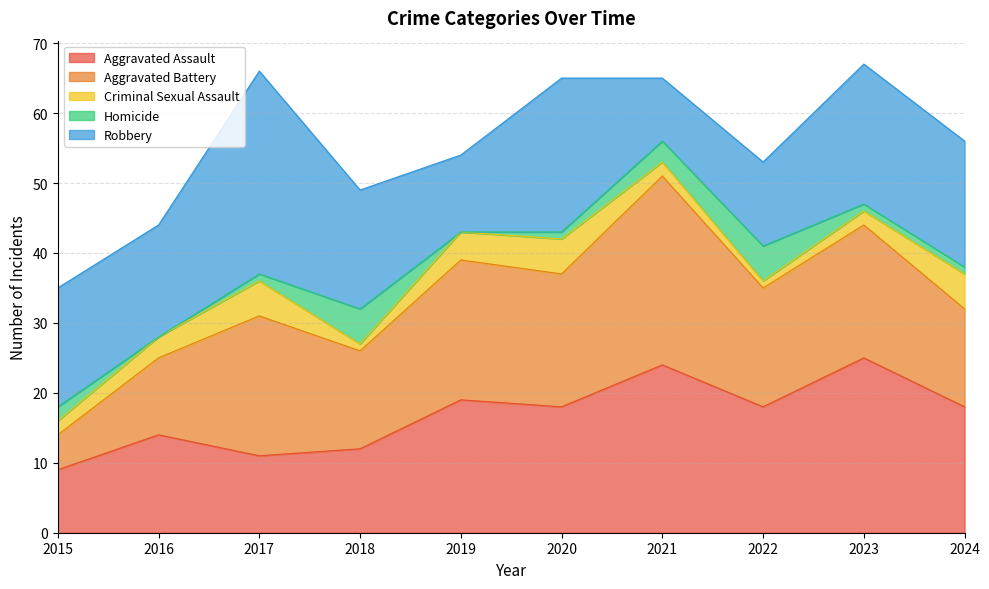

How many interior local peaks does the Robbery series have?

3